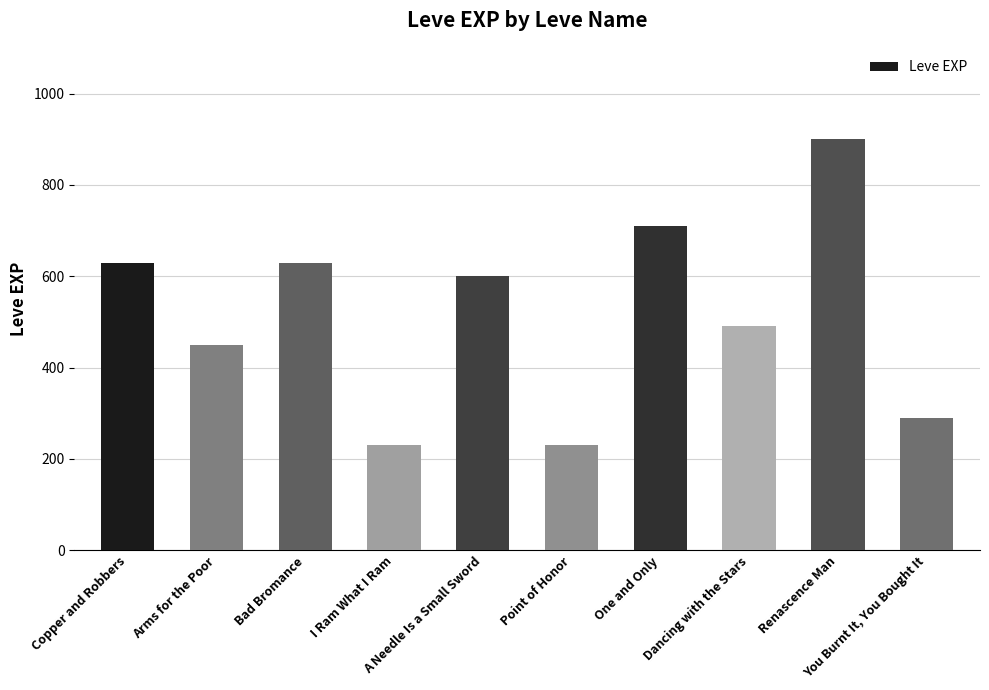

Count the number of categories in the chart.

10